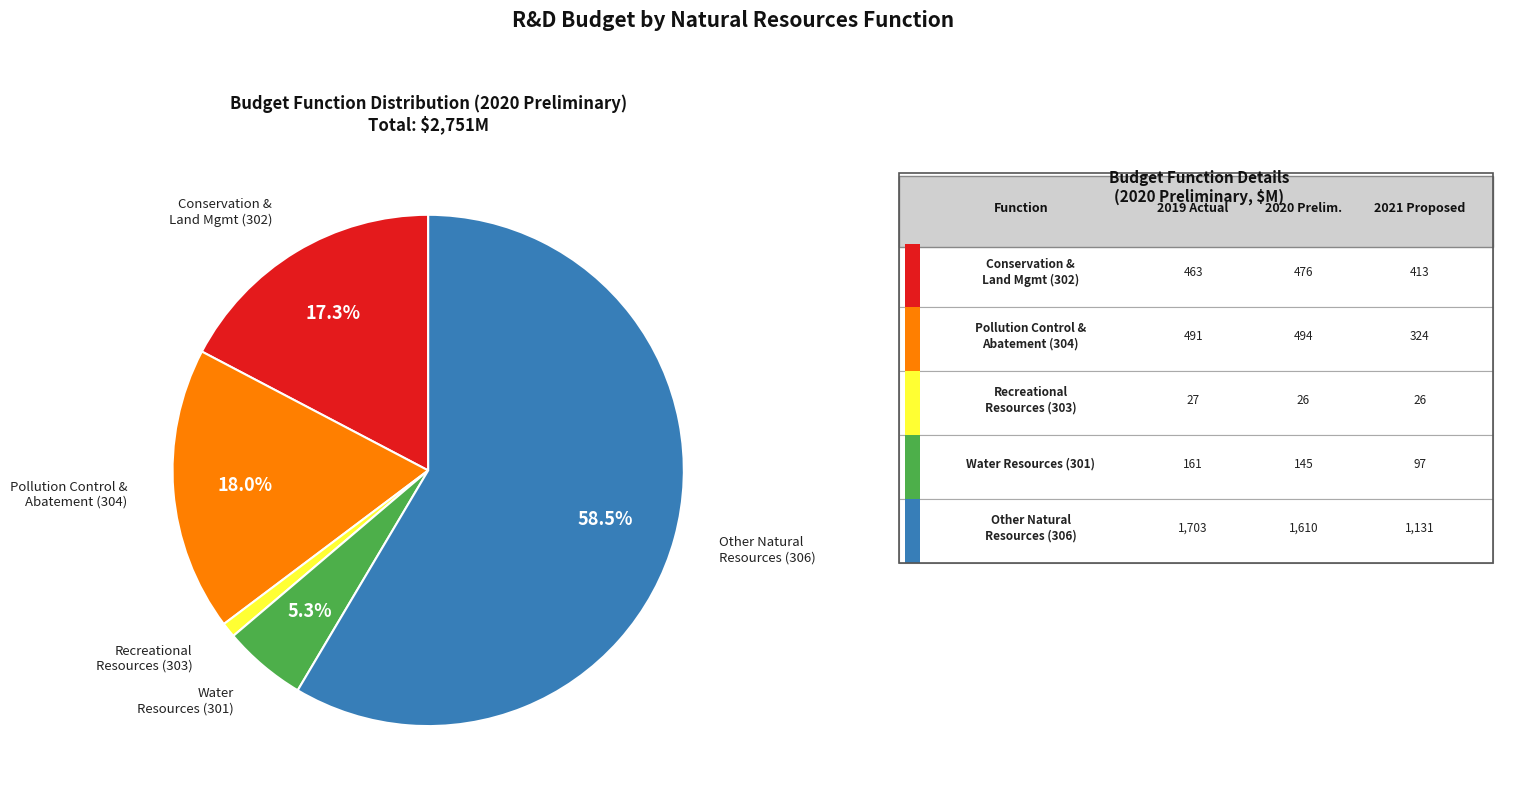

How many segments does this pie chart have?

5